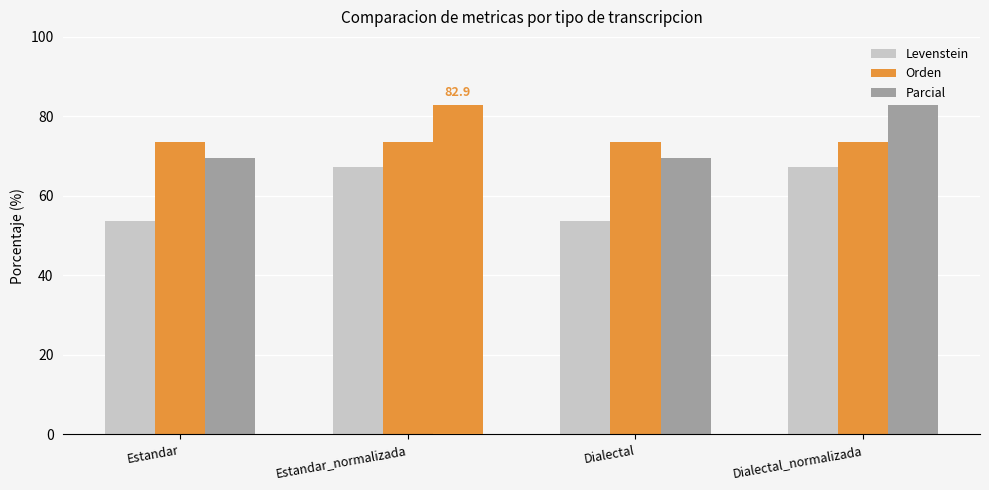

Reading left to right, extract all data points from this chart.

Levenstein: Estandar=53.6	Estandar_normalizada=67.4	Dialectal=53.6	Dialectal_normalizada=67.4
Orden: Estandar=73.7	Estandar_normalizada=73.7	Dialectal=73.7	Dialectal_normalizada=73.7
Parcial: Estandar=69.4	Estandar_normalizada=82.9	Dialectal=69.4	Dialectal_normalizada=82.9